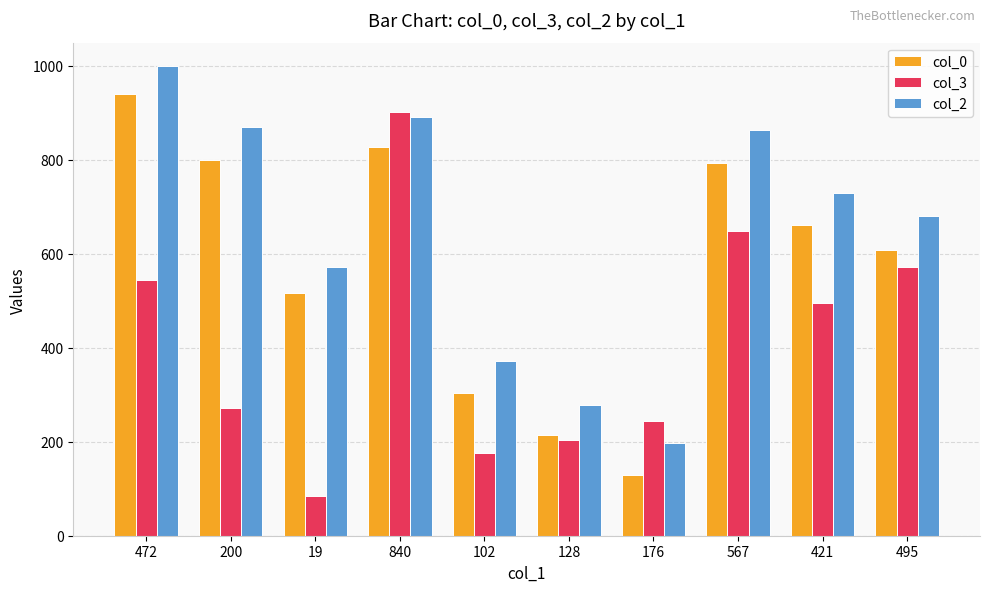

At which category is the sum across all series the highest?

840